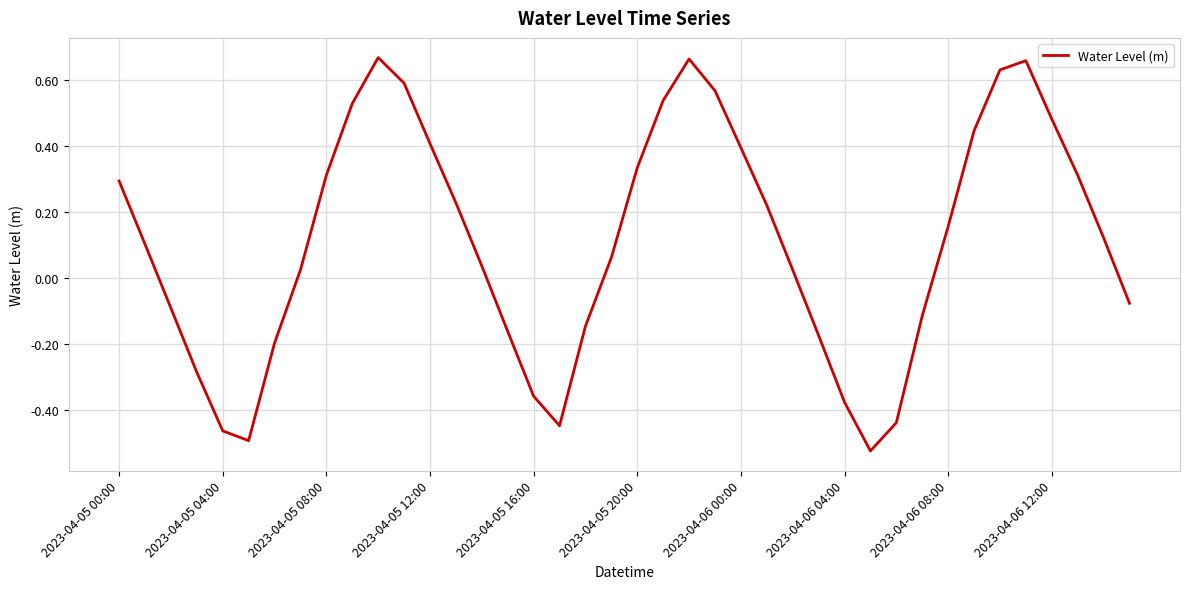

What is the difference between the maximum and minimum values?

1.2